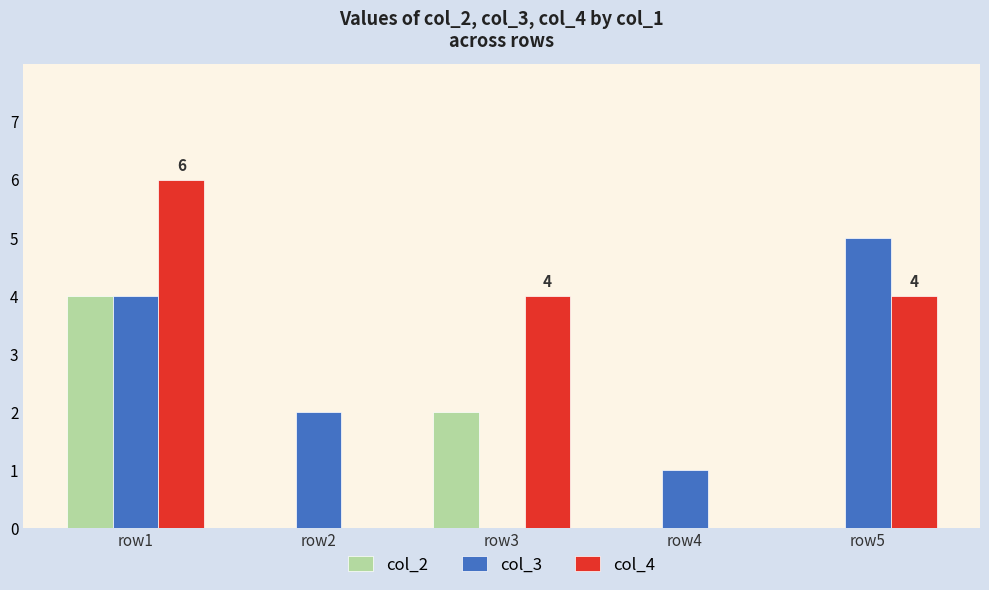

At which label is col_2 closest to 2?

row3